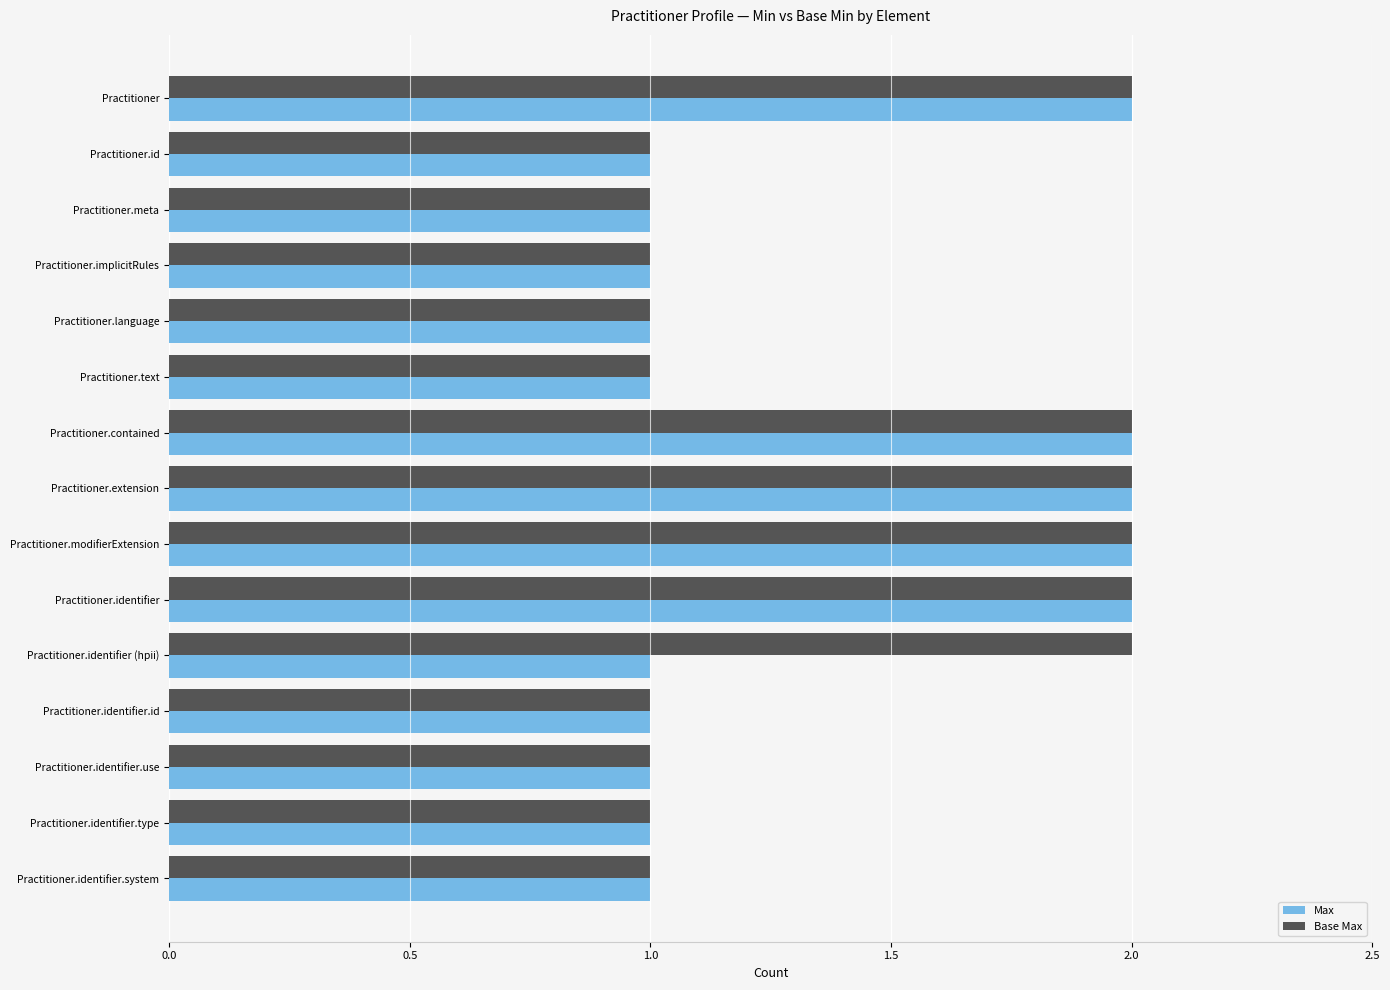

What is the average value of the Base Max series?

1